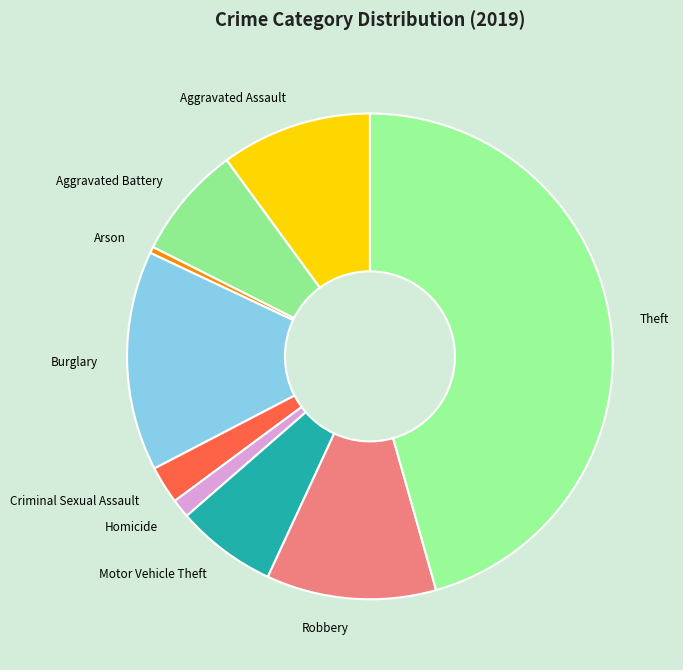

True or false: Motor Vehicle Theft accounts for 7% of the total.

True